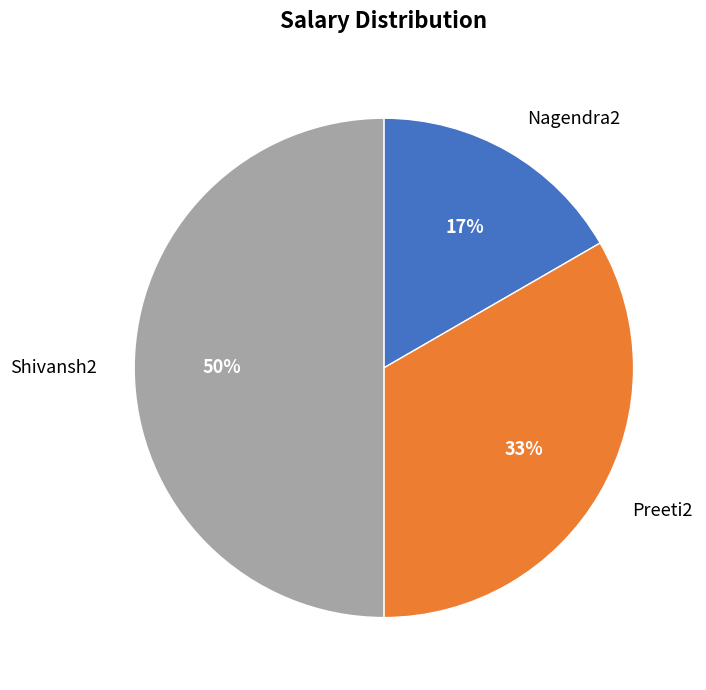

How many slices are in this pie chart?

3